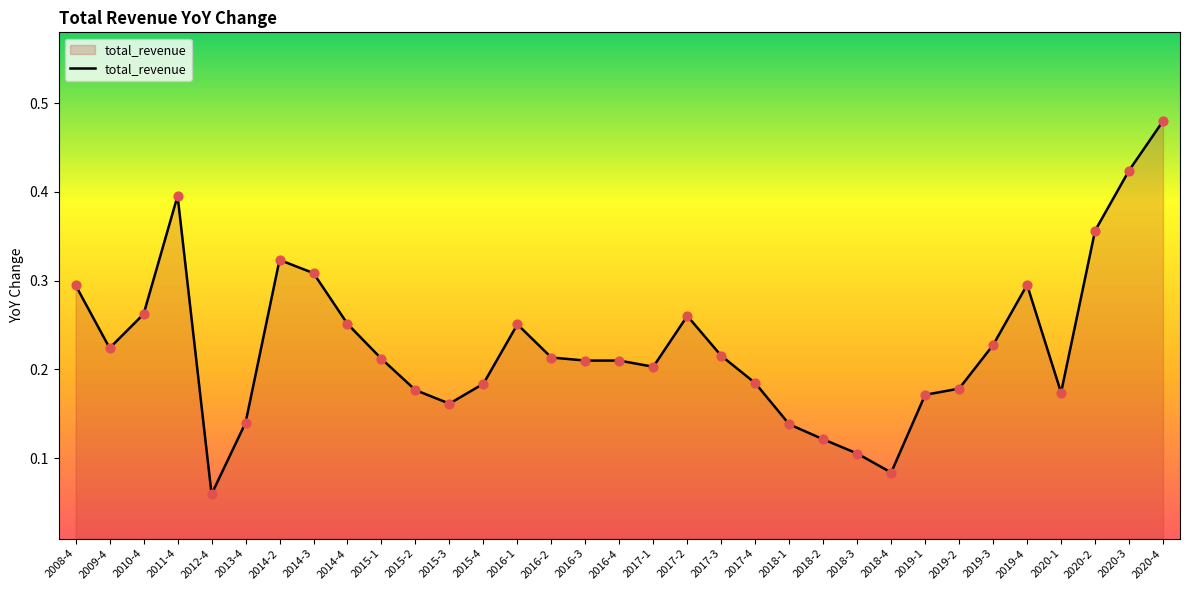

What is the change in value from 2012-4 to 2015-1?

+0.2